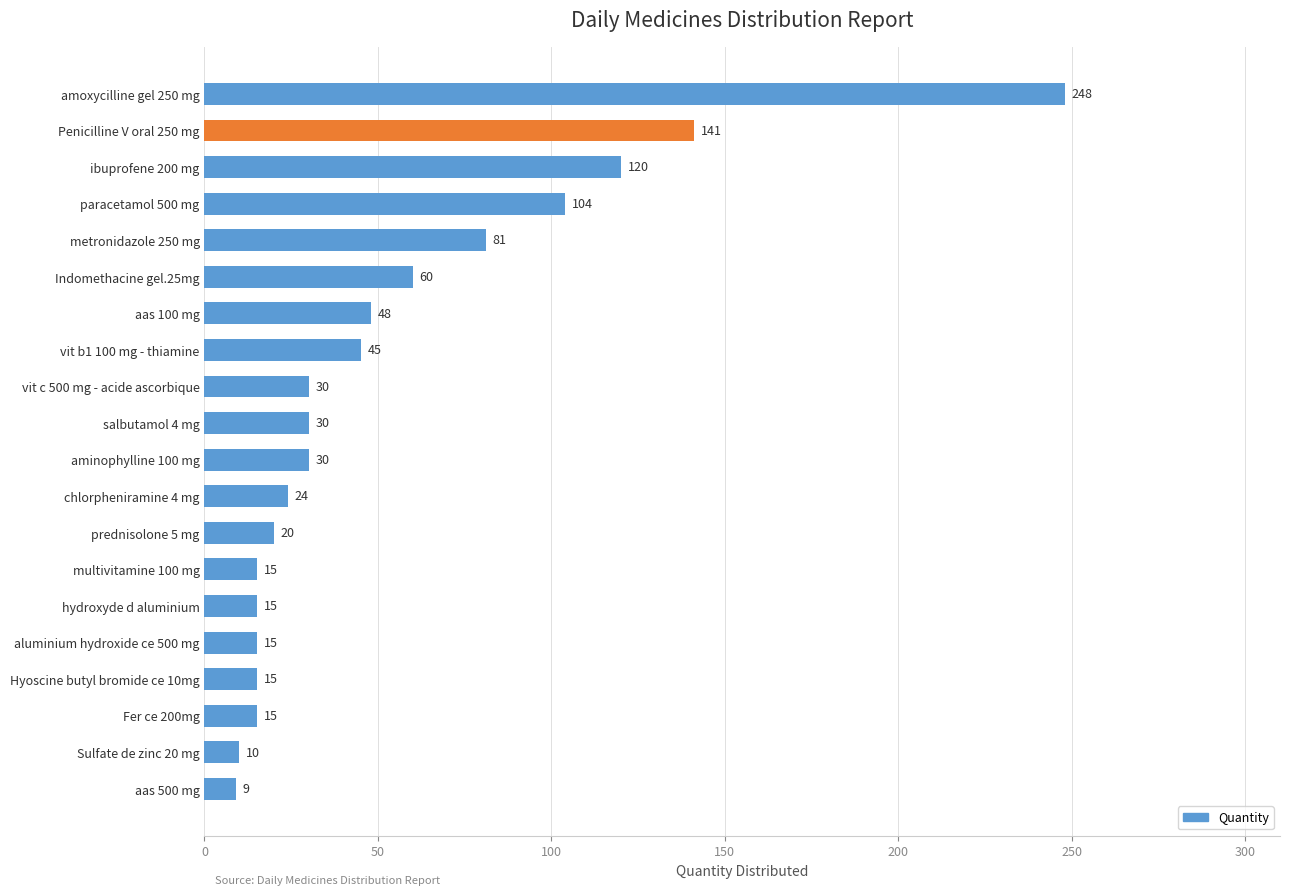

Does the chart contain stacked bars?

No